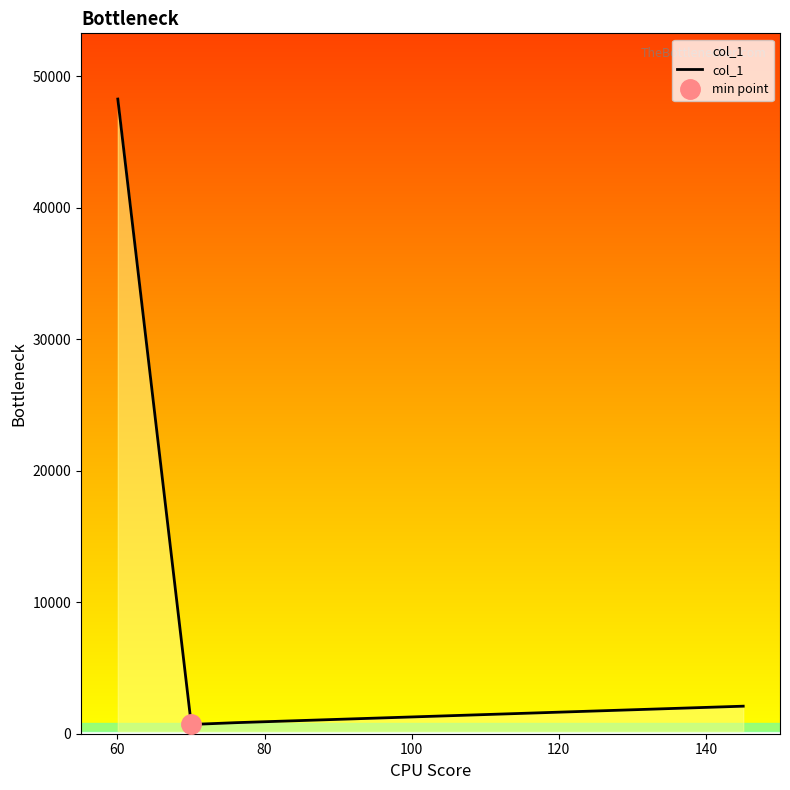

True or false: col_1 has more than 1 points higher than both neighbors.

False